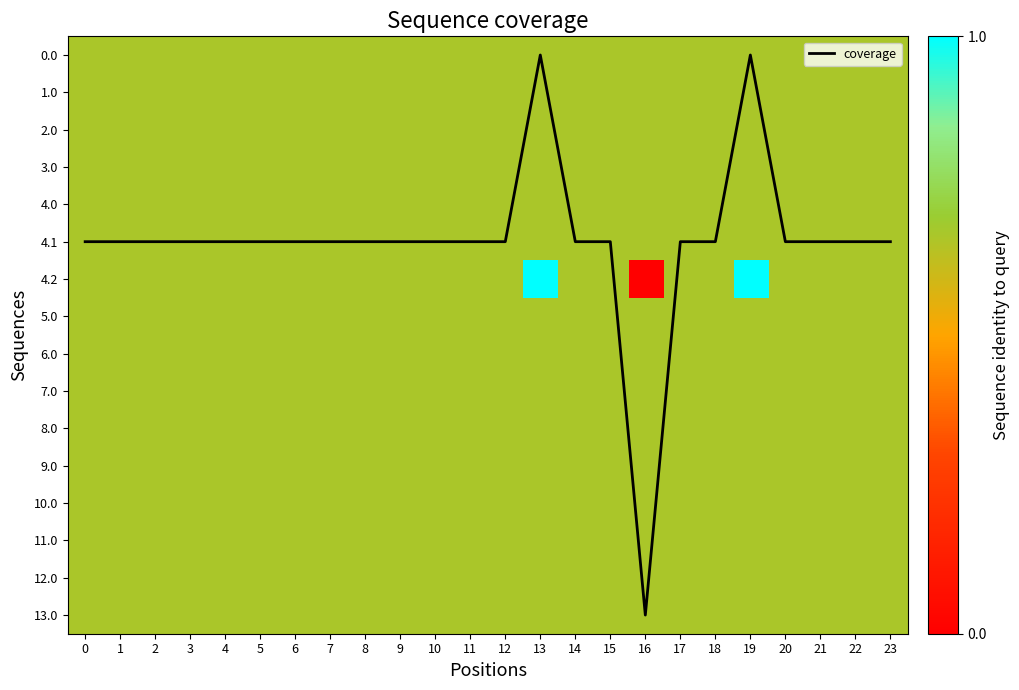

Which series has the largest total across all categories?

coverage